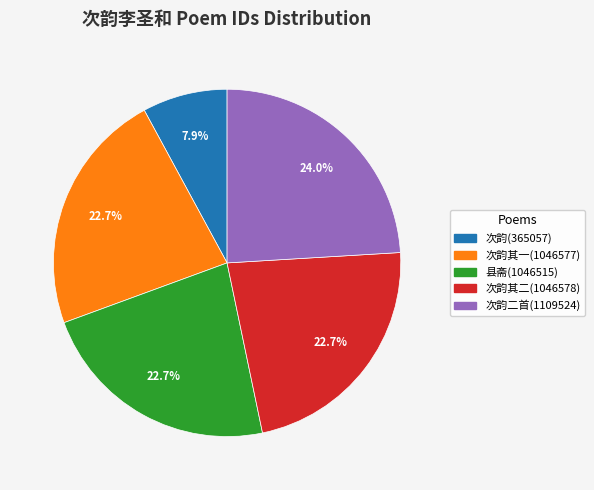

Is there a majority slice in this chart?

No